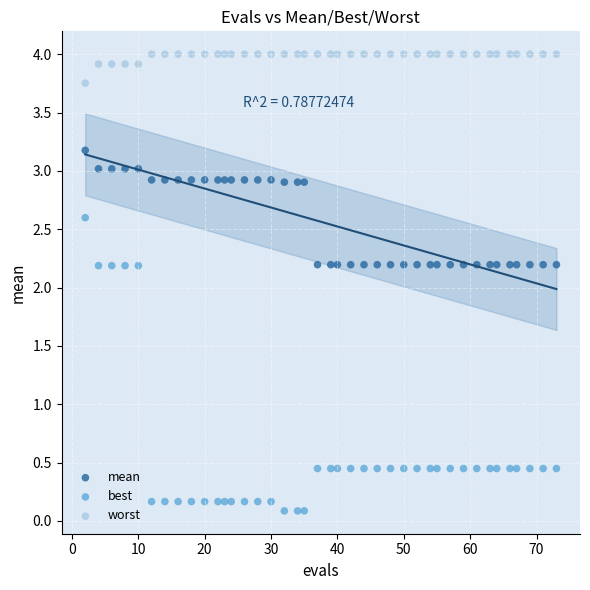

Which series reaches the minimum Y coordinate?

best